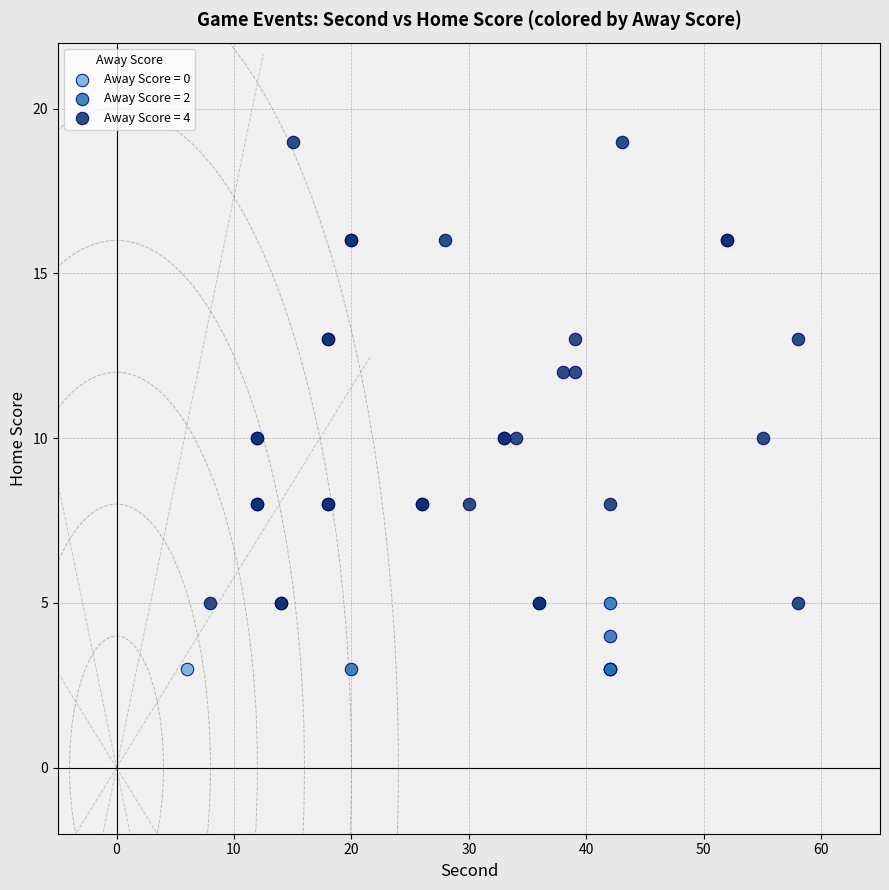

What are all the series names shown in the legend?

Away Score = 0, Away Score = 2, Away Score = 4